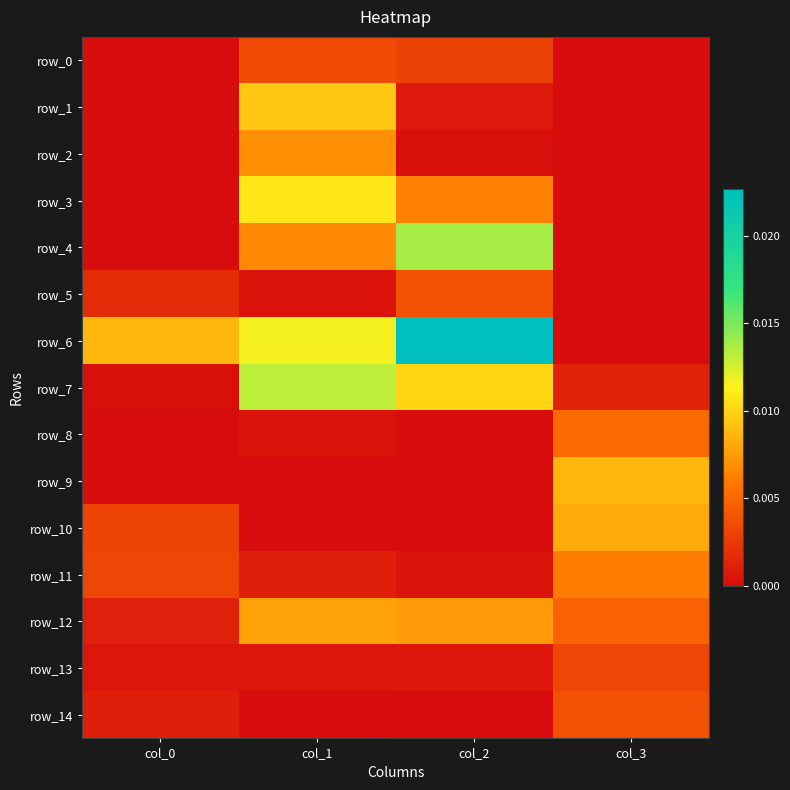

Which series has the largest range (max minus min)?

row_6